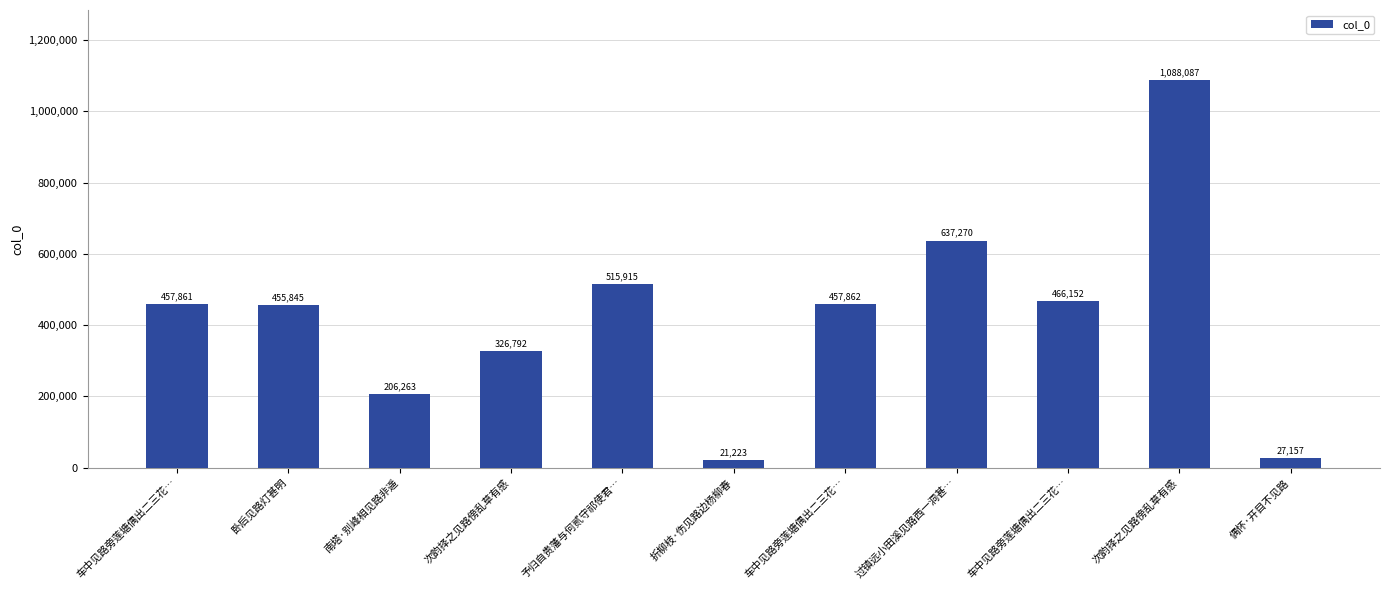

List the labels in order of value, smallest first.

折柳枝·伤见路边杨柳春, 偶怀·开目不见路, 南塔·别峰相见路非遥, 次韵择之见路傍乱草有感, 卧后见路灯甚明, 车中见路旁莲塘偶出二三花…, 车中见路旁莲塘偶出二三花…, 车中见路旁莲塘偶出二三花…, 予归自贵藩与何贰守祁使君…, 过镇远小田溪见路西一洞甚…, 次韵择之见路傍乱草有感